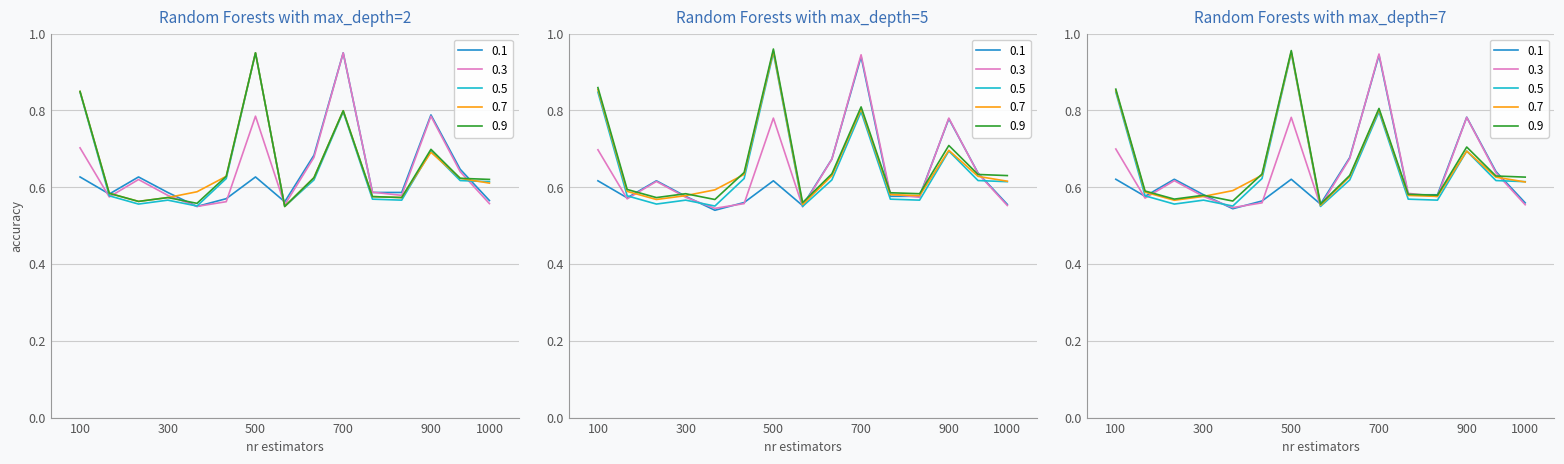

What is the maximum value shown in the chart?

1.0